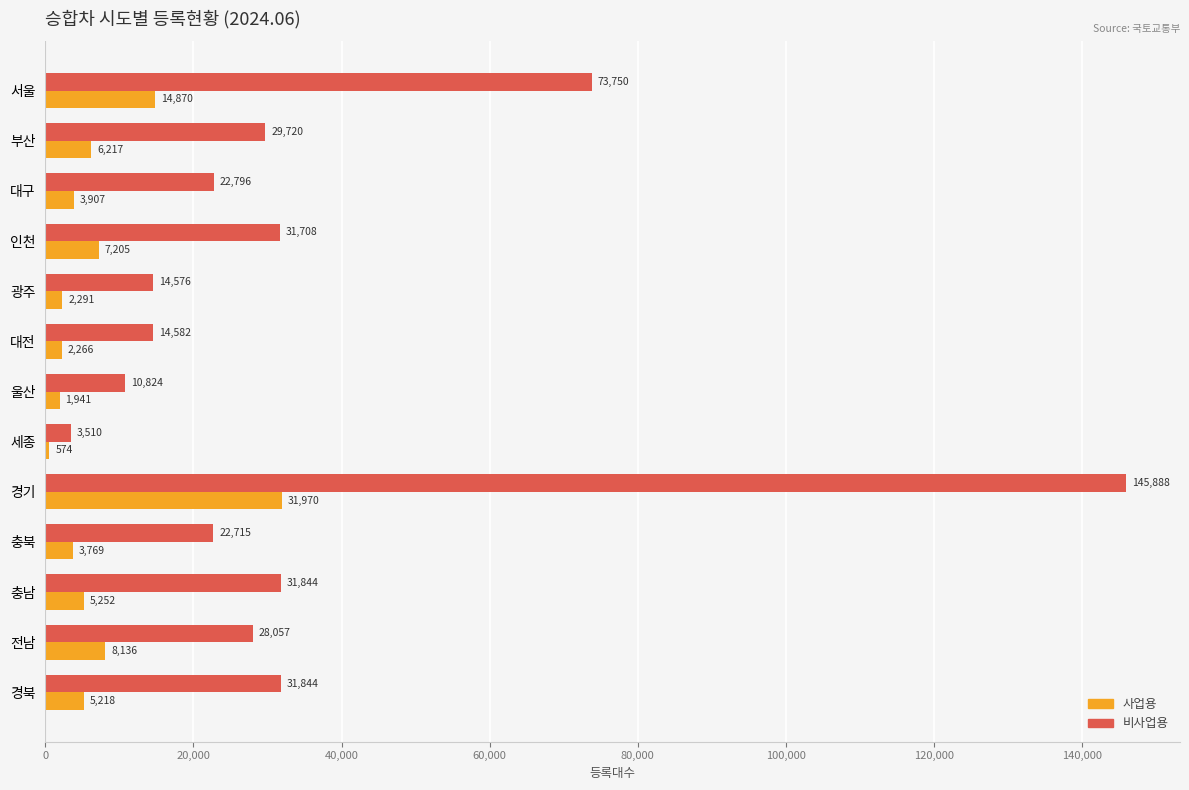

At how many categories does at least one series exceed 95479?

1